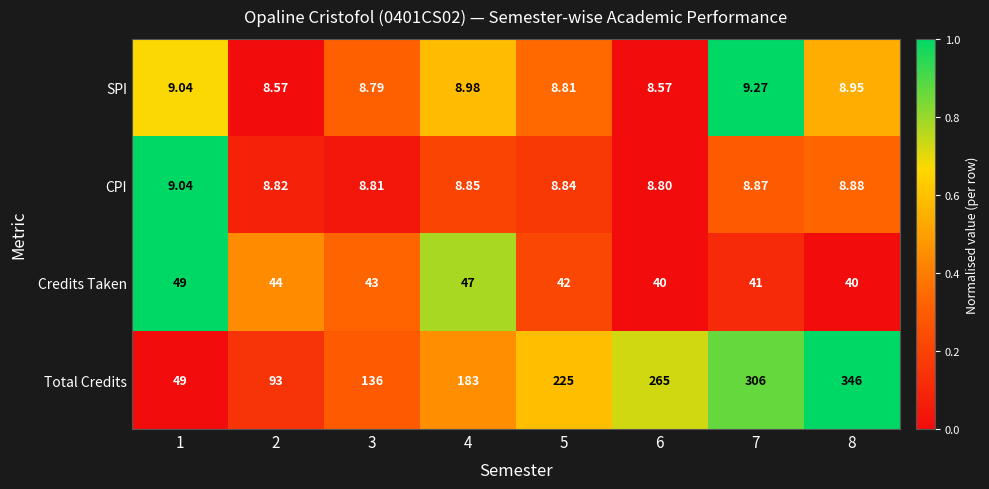

Which series has the largest total across all categories?

Total Credits